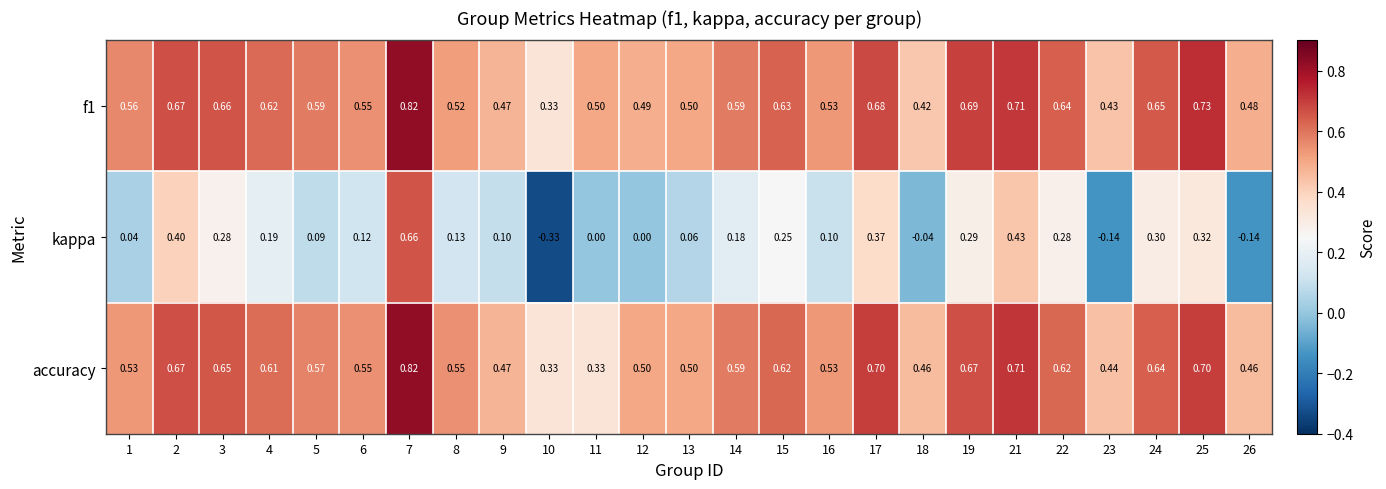

What is the difference between the highest and lowest values at 19?

0.4